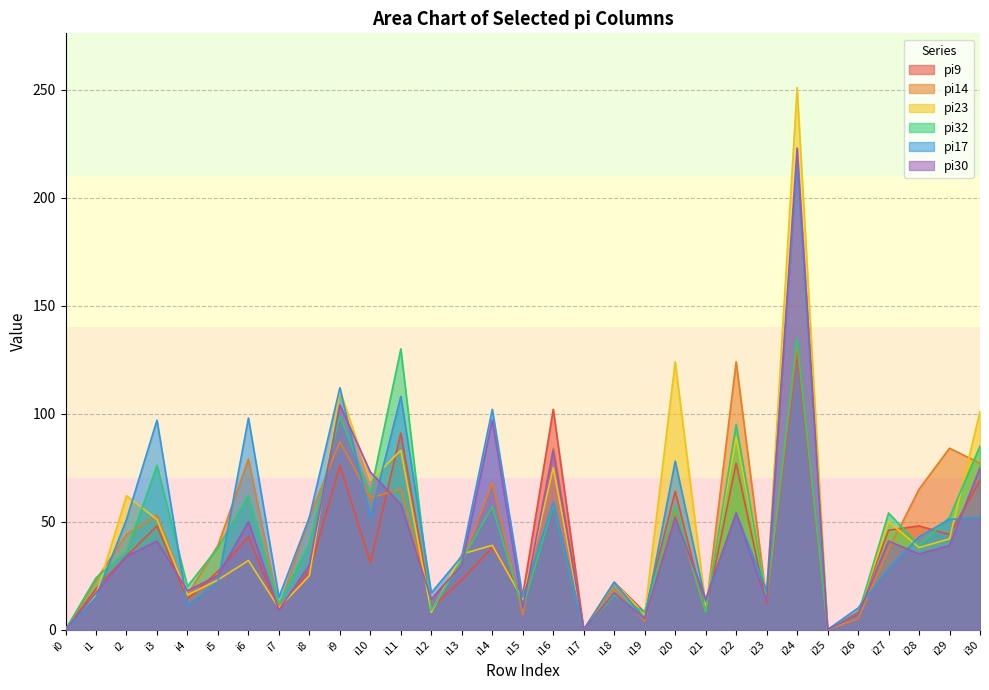

What is the total value across all series at i11?

535